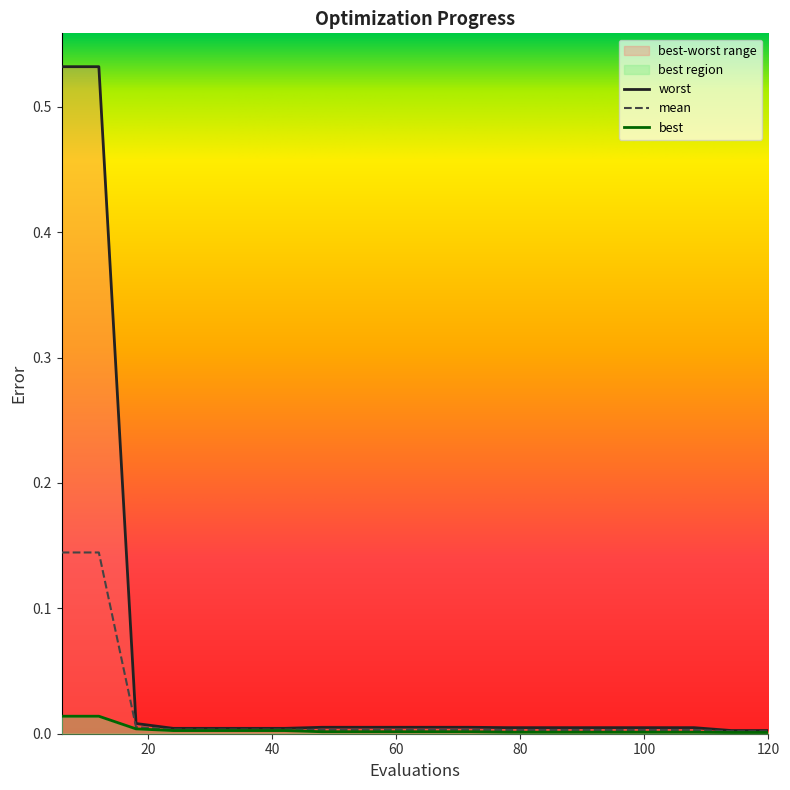

The mean series shows 0.0 at 30. True or false?

False